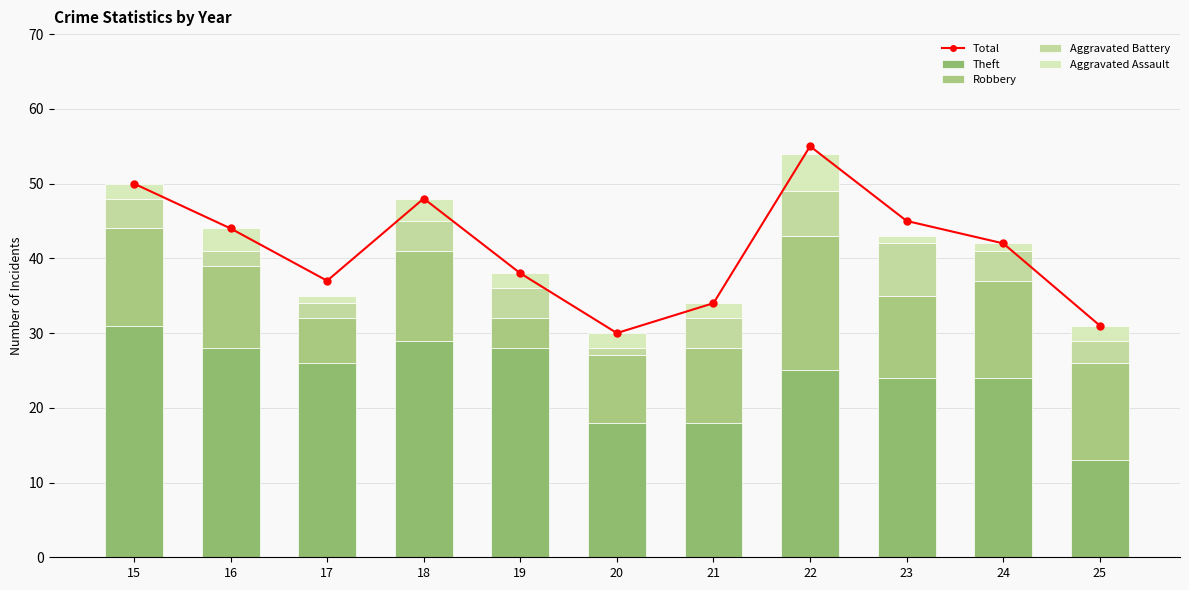

At how many categories does at least one series exceed 26?

11